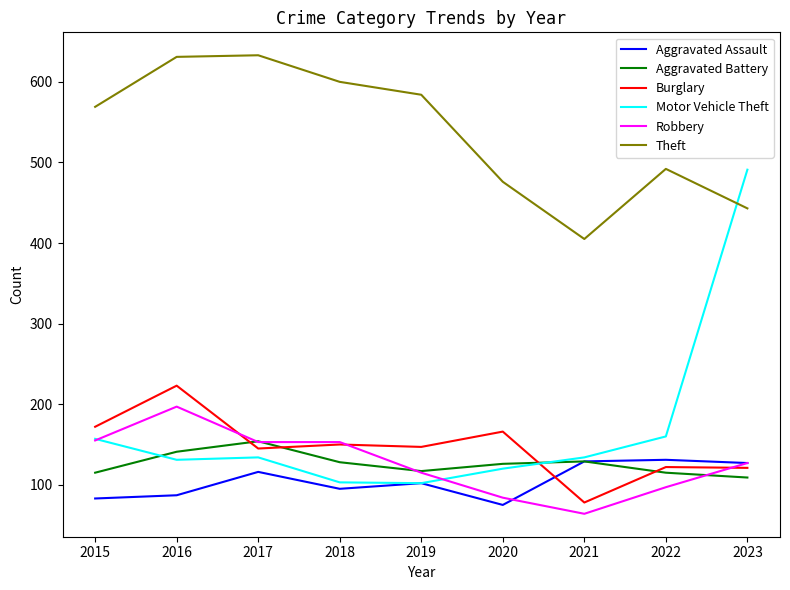

What is the average value of the Motor Vehicle Theft series?

170